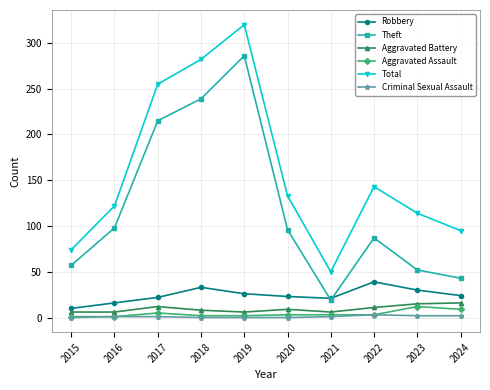

At which category is the sum across all series the highest?

2019